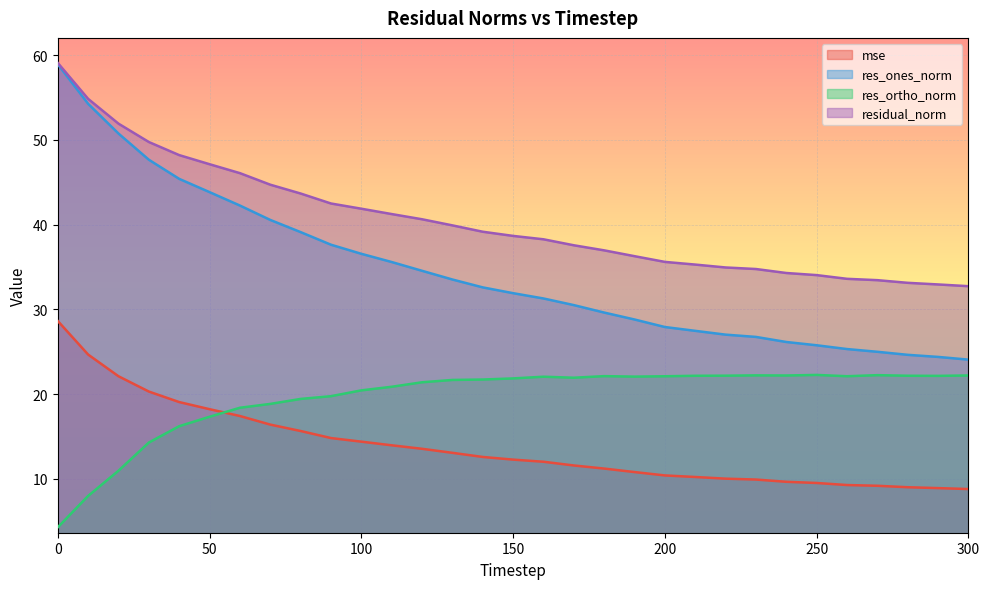

Which series changed the most between 10 and 240?

res_ones_norm